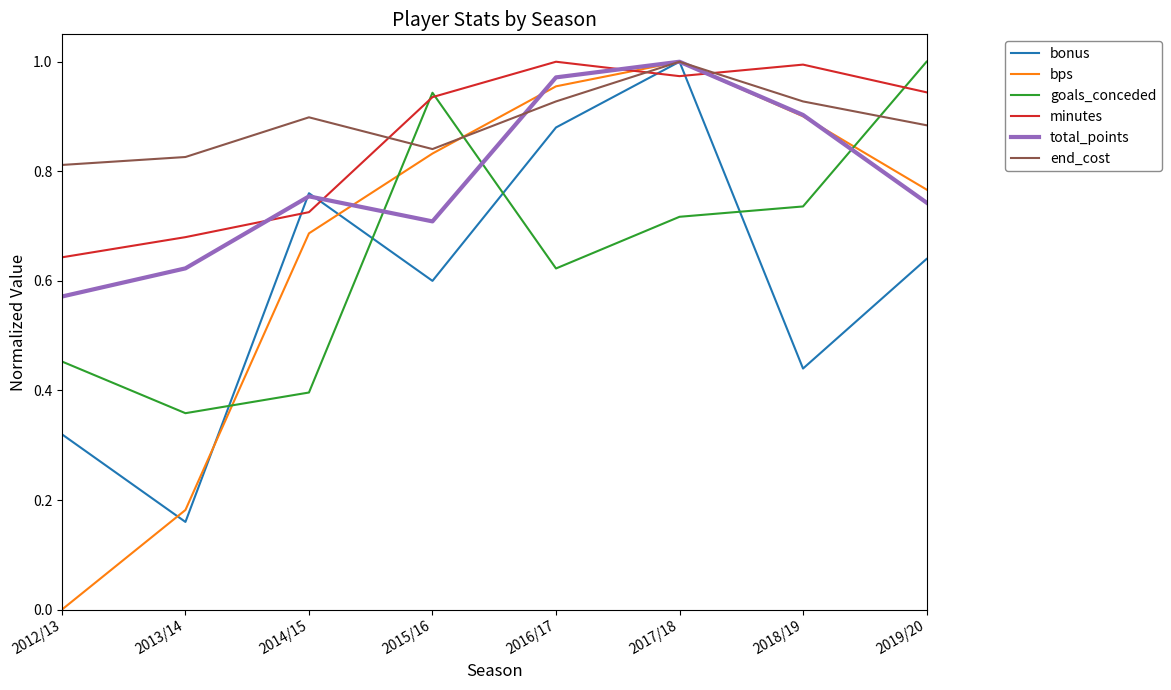

What position from the left is 2014/15?

3